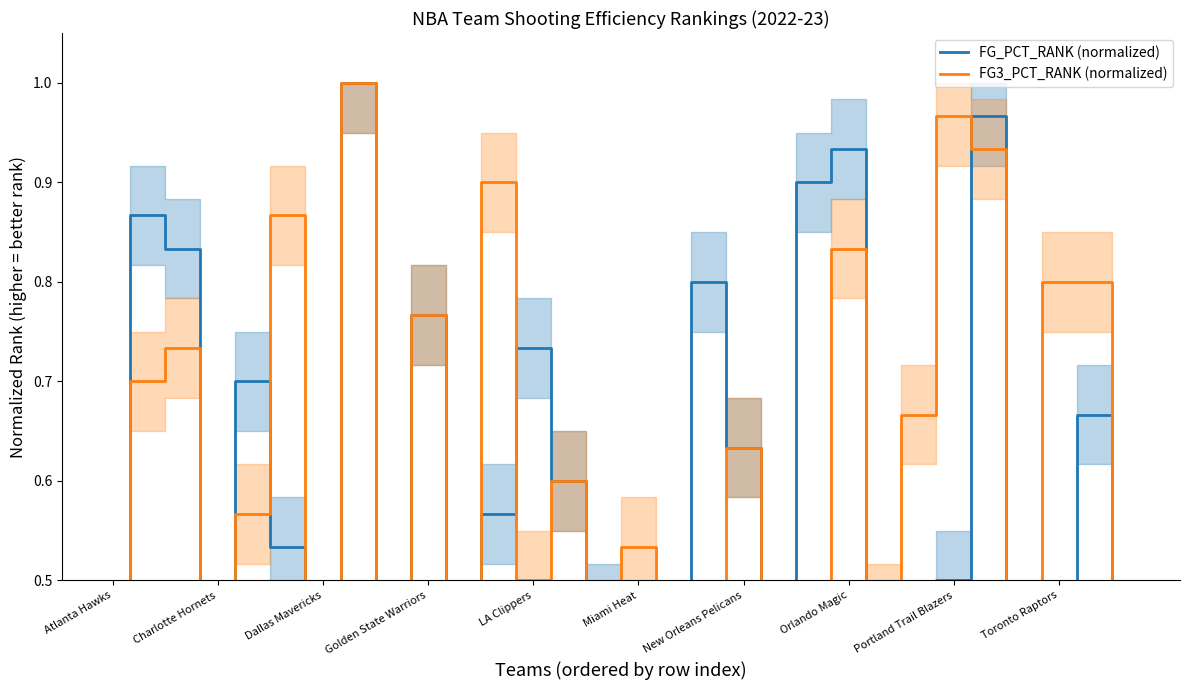

How many lines are shown in the chart?

2